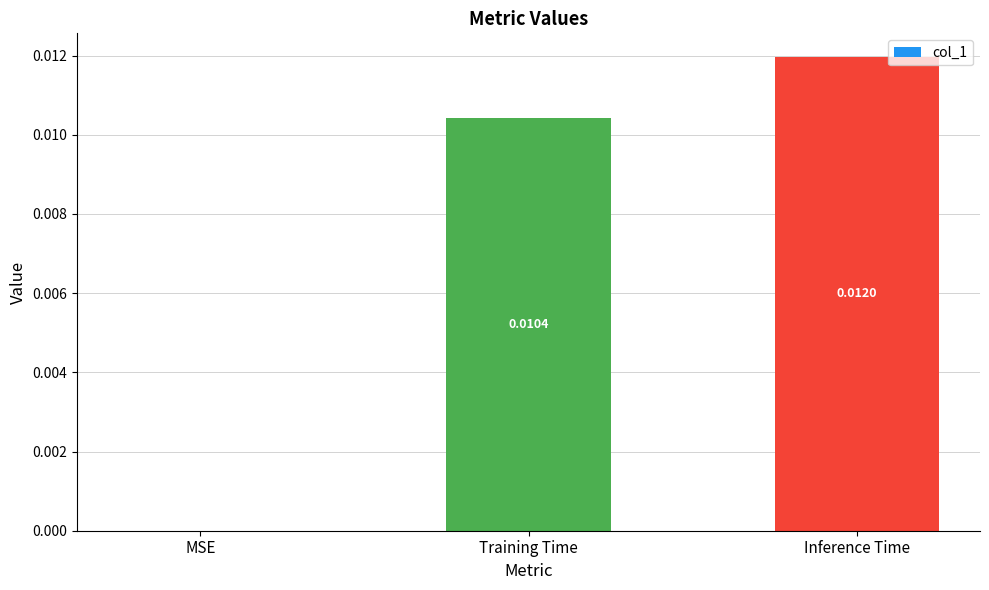

Which category has the highest value across all series?

Inference Time